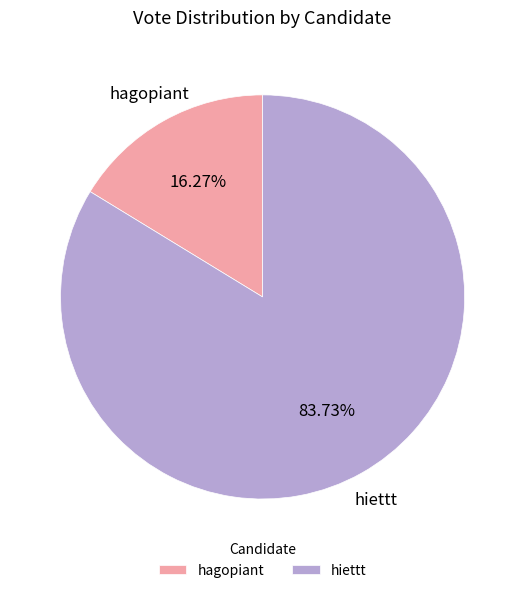

To the nearest percent, what is the average slice percentage?

50%